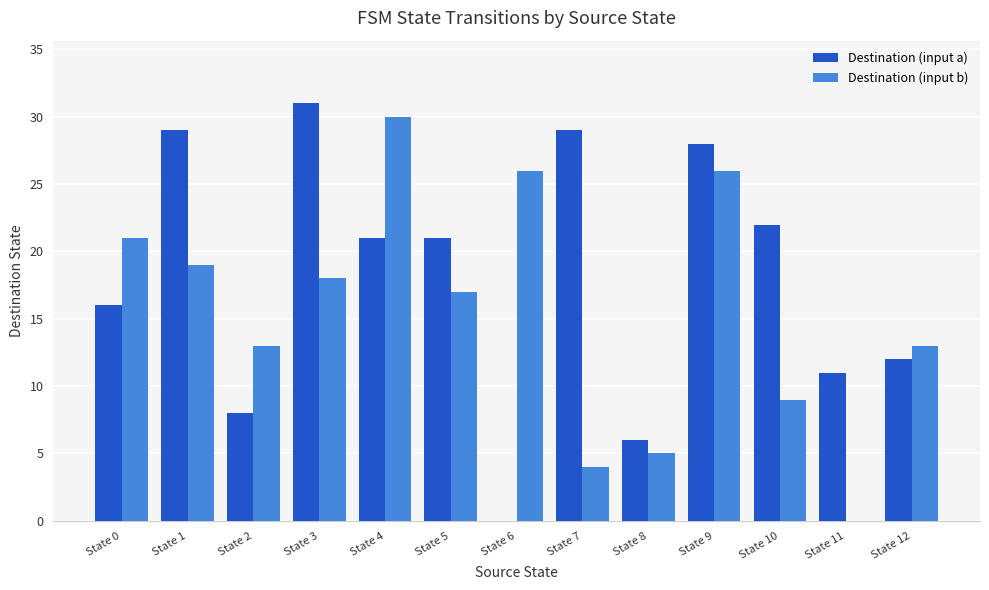

The Destination (input a) series shows 18 at State 9. True or false?

False